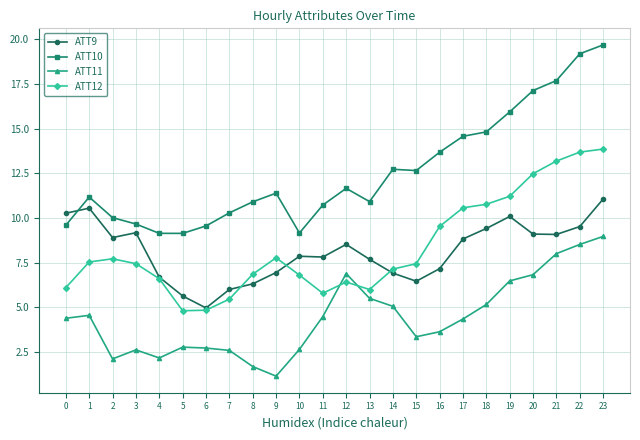

Does the chart have visible grid lines?

Yes